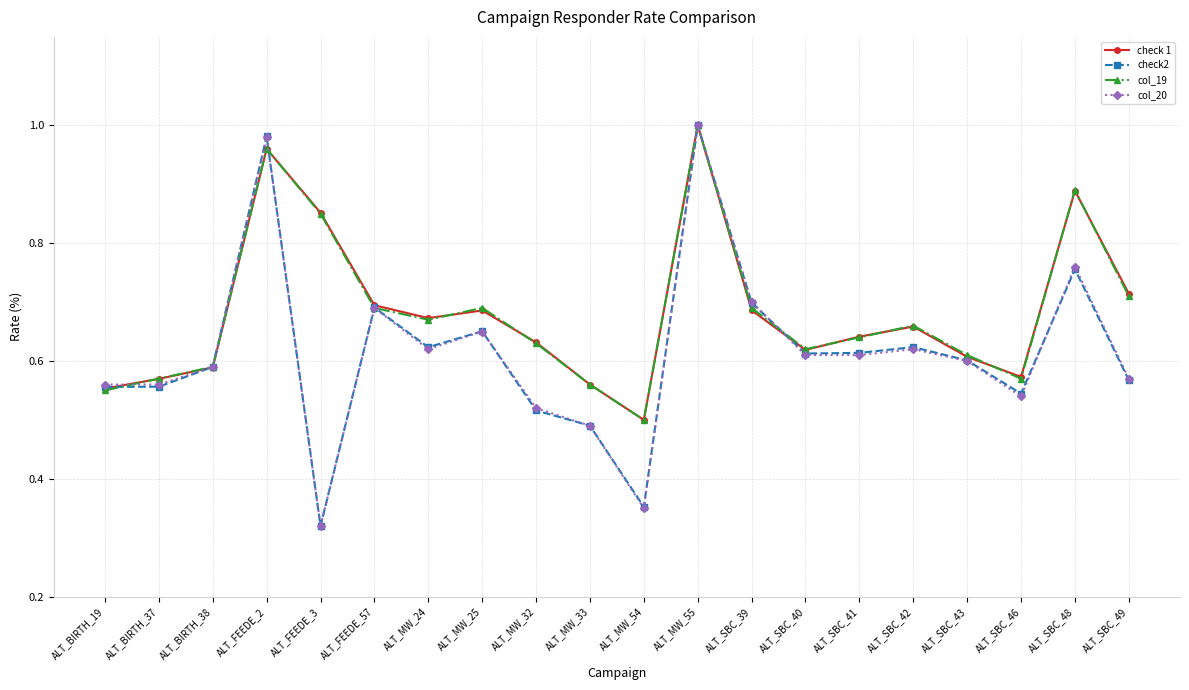

The check2 series shows 1.0 at ALT_FEEDE_2. True or false?

True